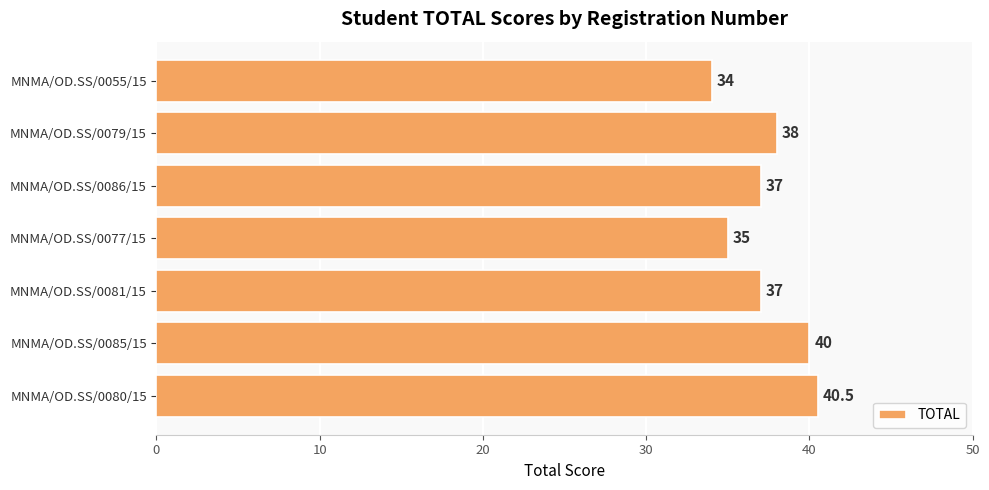

The value at MNMA/OD.SS/0079/15 is 38.0. True or false?

True